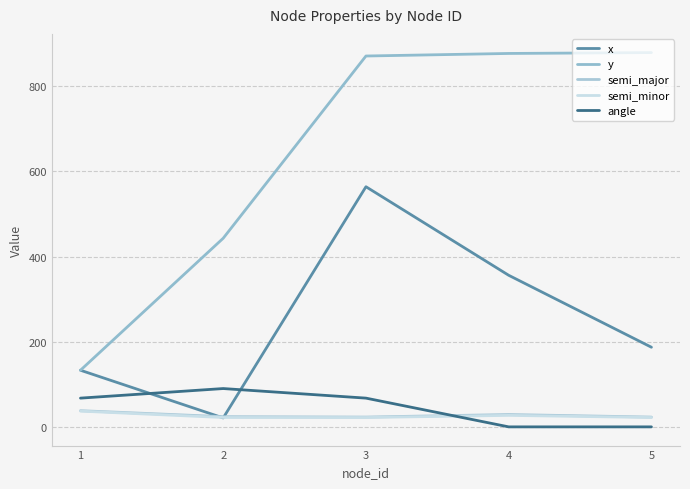

In x, how many points are lower than both neighbors (excluding endpoints)?

1